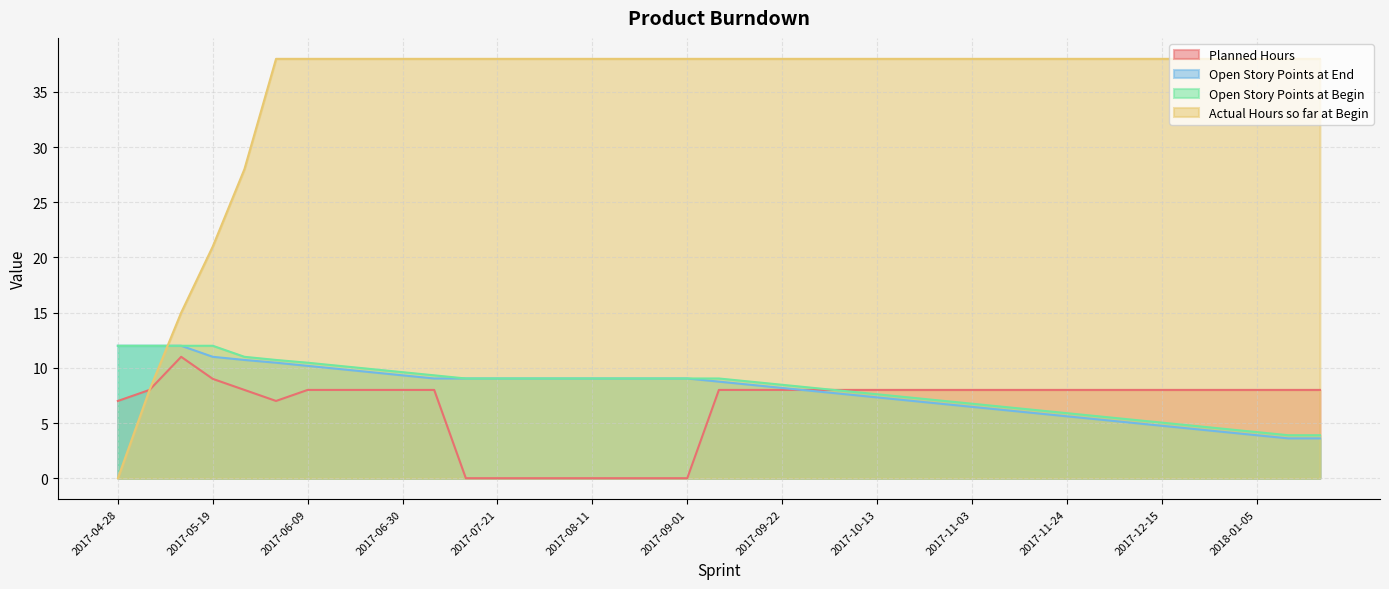

True or false: Open Story Points at Begin has more than 1 points higher than both neighbors.

False